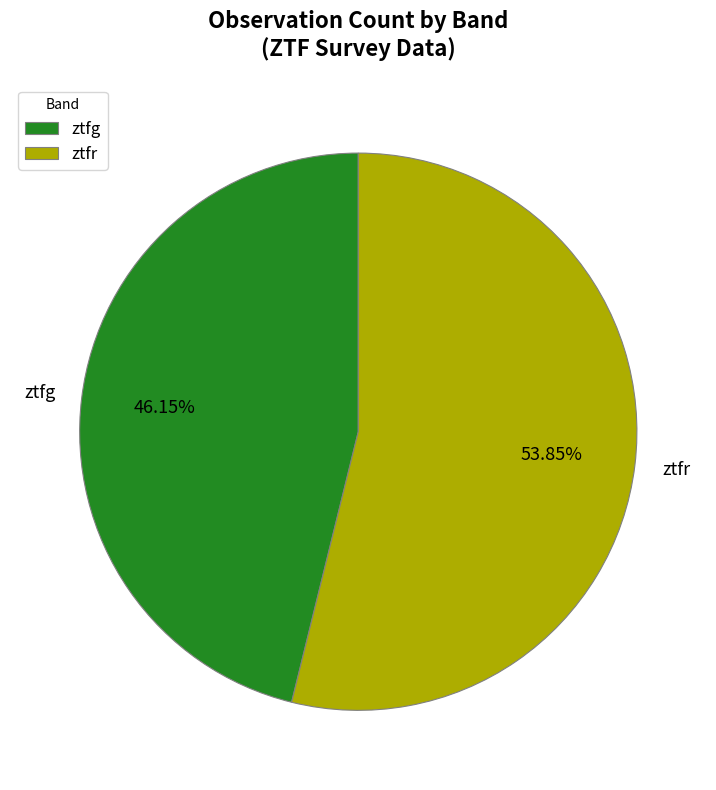

To the nearest percent, what is the combined percentage of ztfg and ztfr?

100%